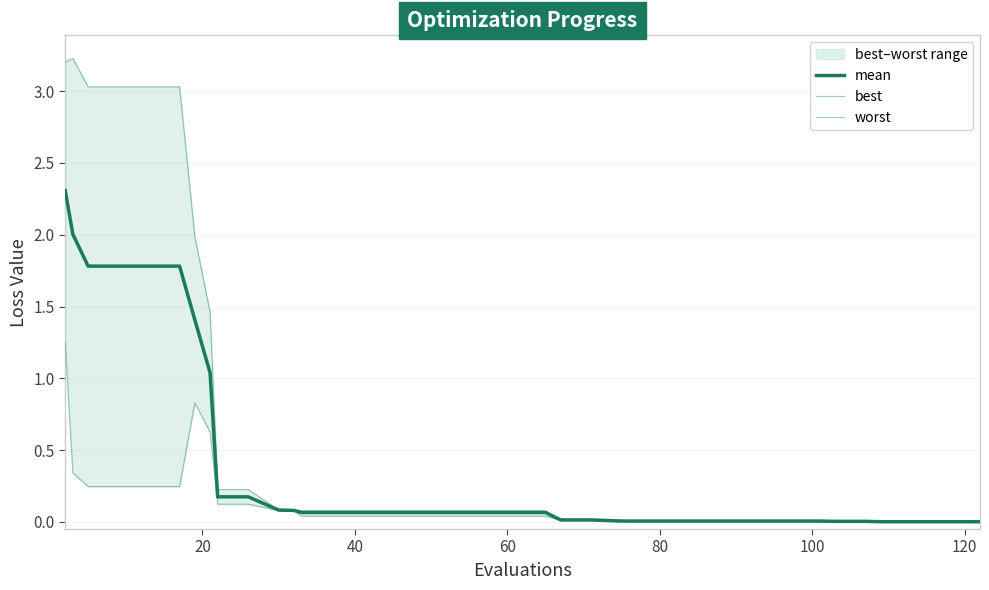

How many interior local peaks does the worst series have?

1